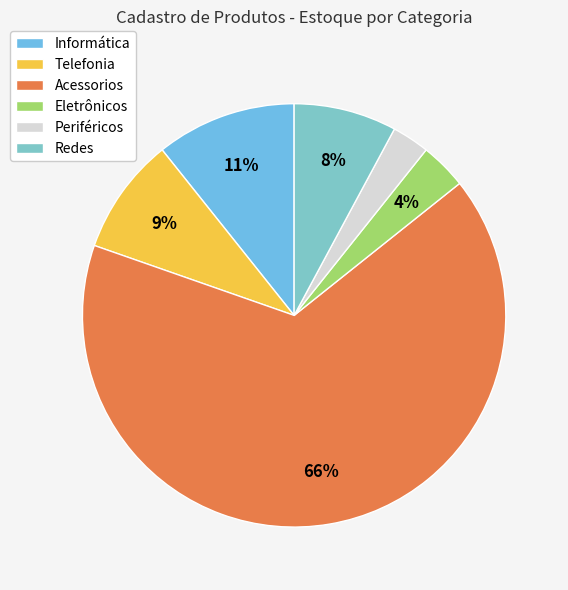

Which slice represents more than half of the pie?

Acessorios